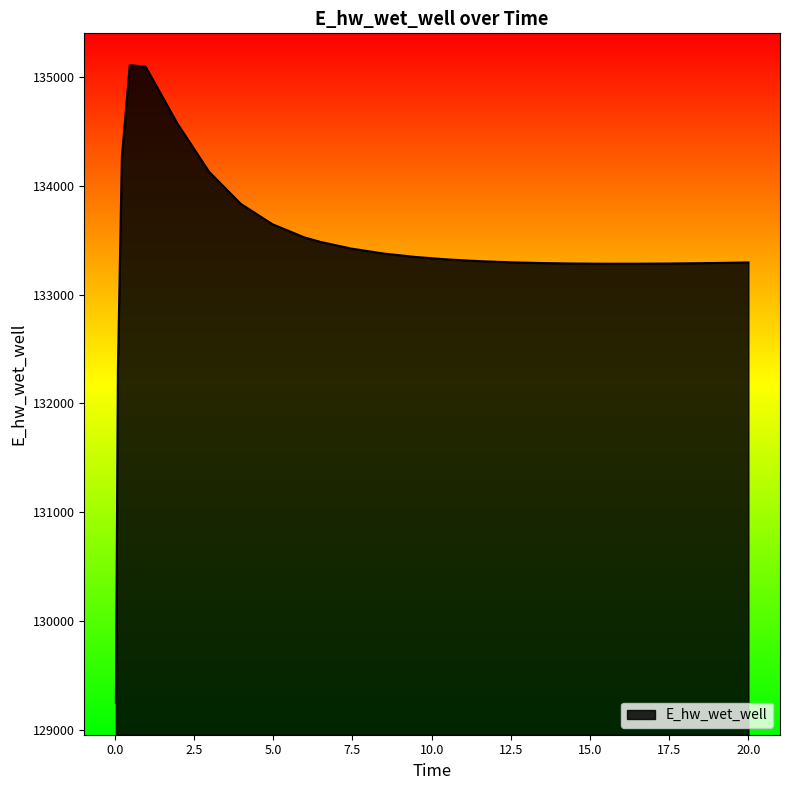

What is the greatest value displayed?

135107.6